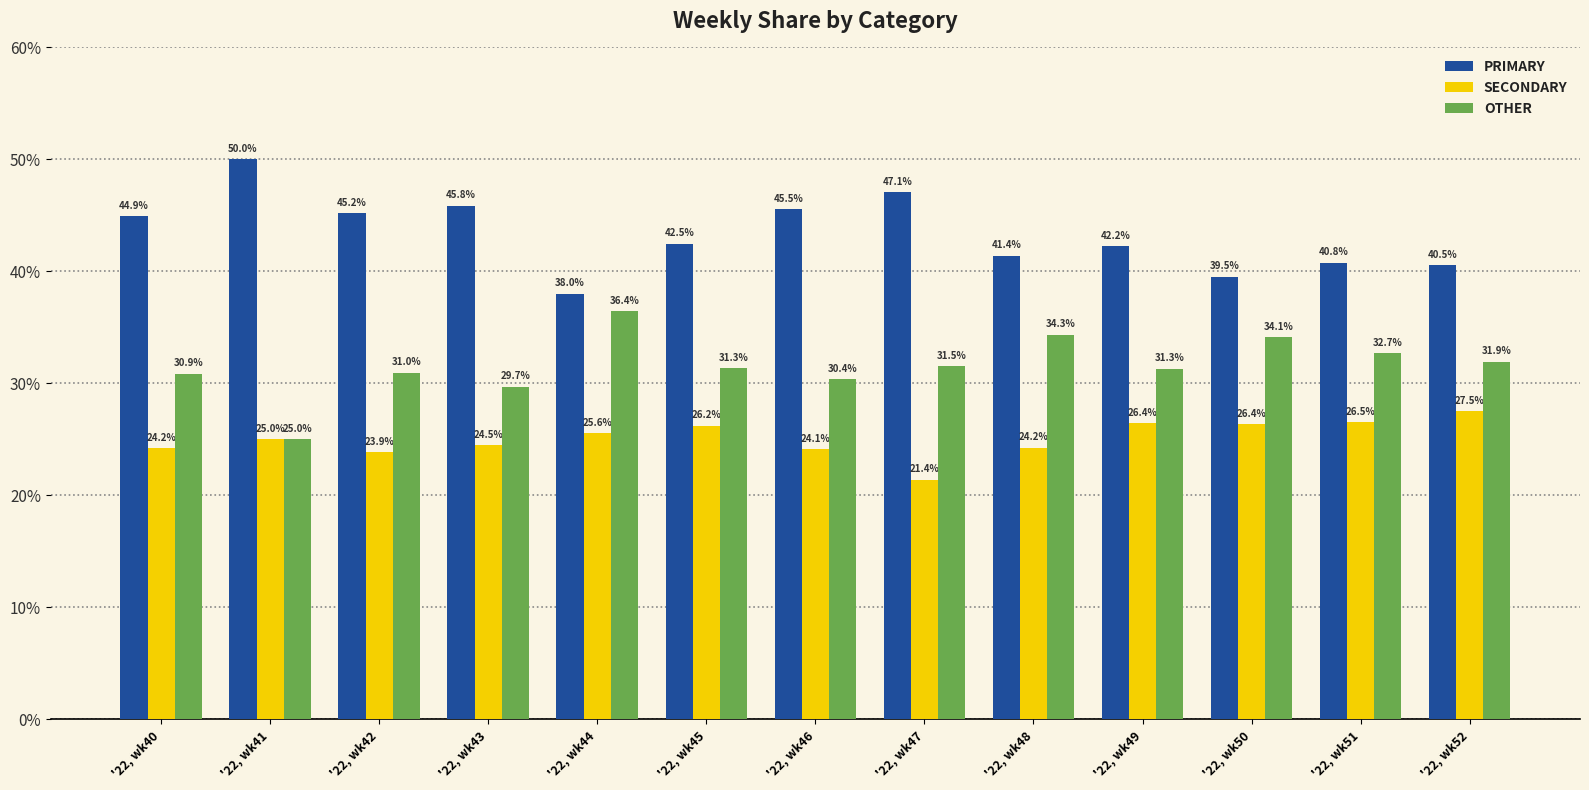

What is the highest value of the SECONDARY series?

27.5